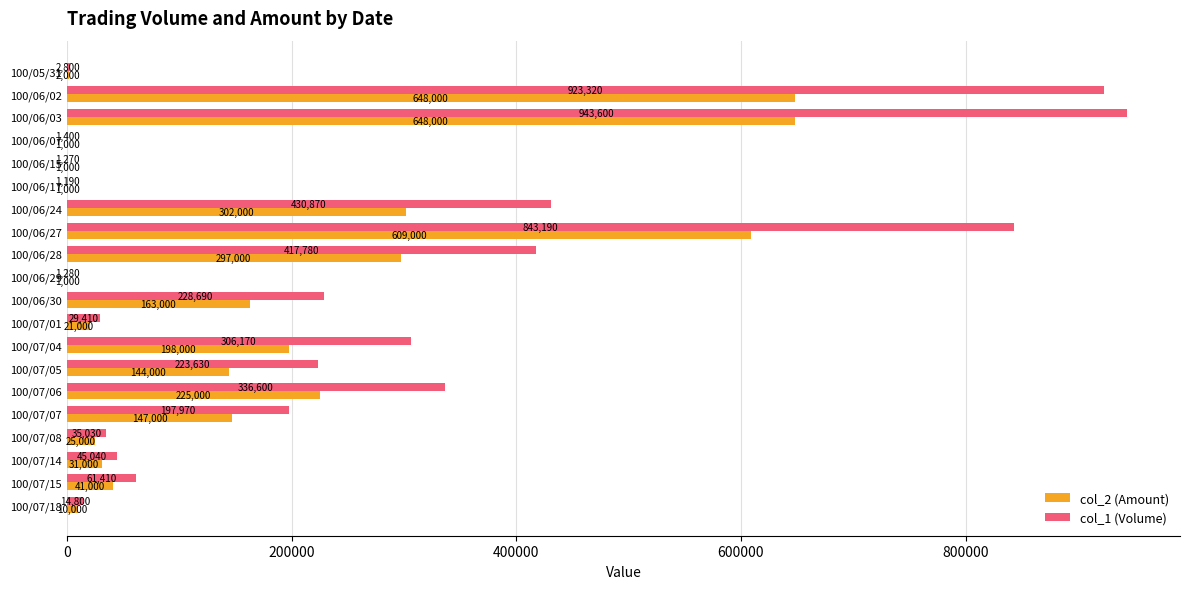

Which category has the highest value in the col_1 (Volume) series?

100/06/03